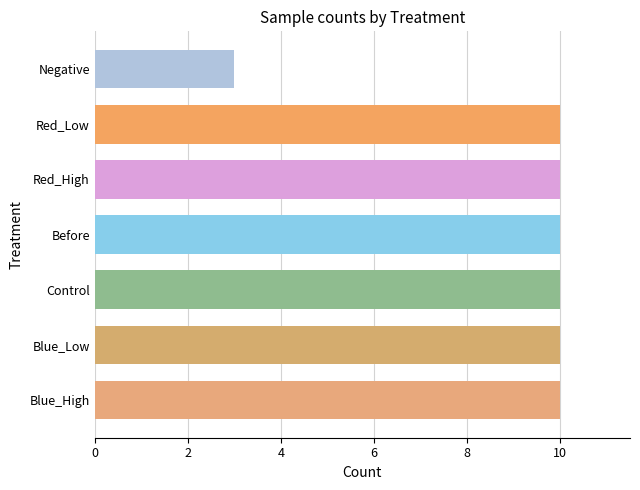

Approximately how many times larger is the value at Red_Low compared to Before?

1.0